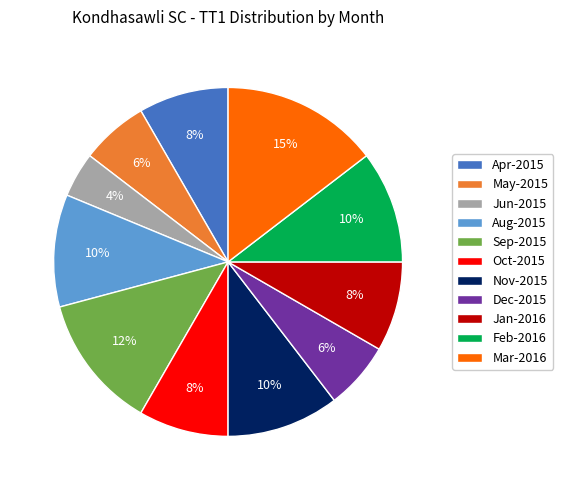

Which has a higher value, Jun-2015 or Oct-2015?

Oct-2015